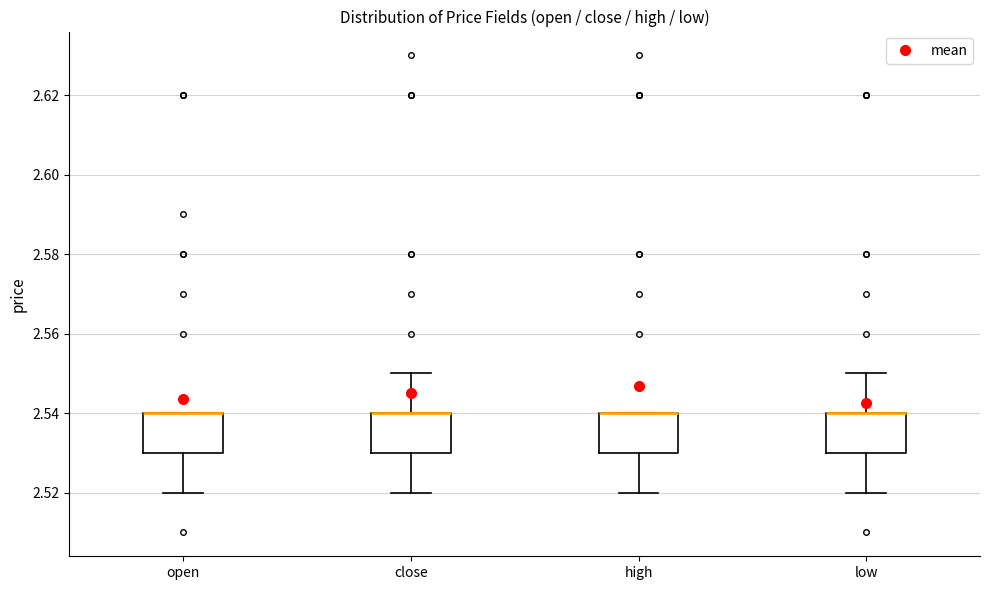

Where does the lower whisker of the box for high end on the y-axis? The values are not printed on the chart, so give them approximately, as read against the axis.

2.52